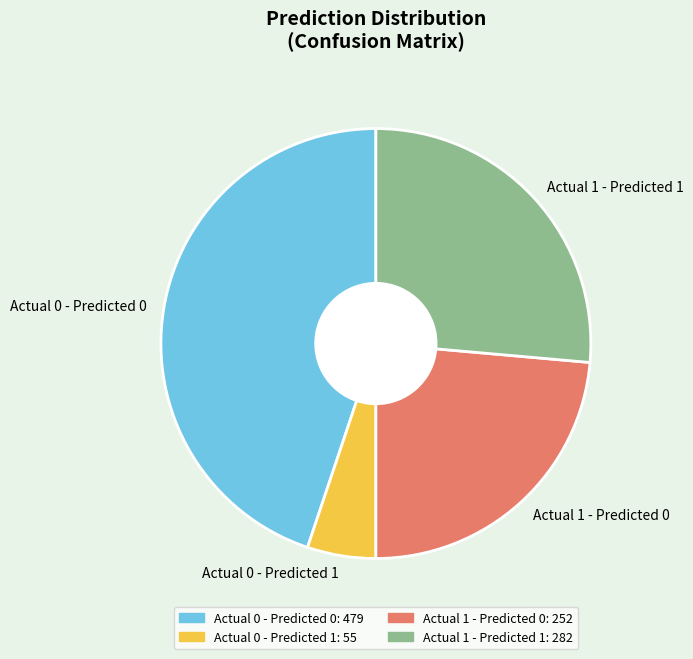

Rank the categories by value from lowest to highest.

Actual 0 - Predicted 1, Actual 1 - Predicted 0, Actual 1 - Predicted 1, Actual 0 - Predicted 0